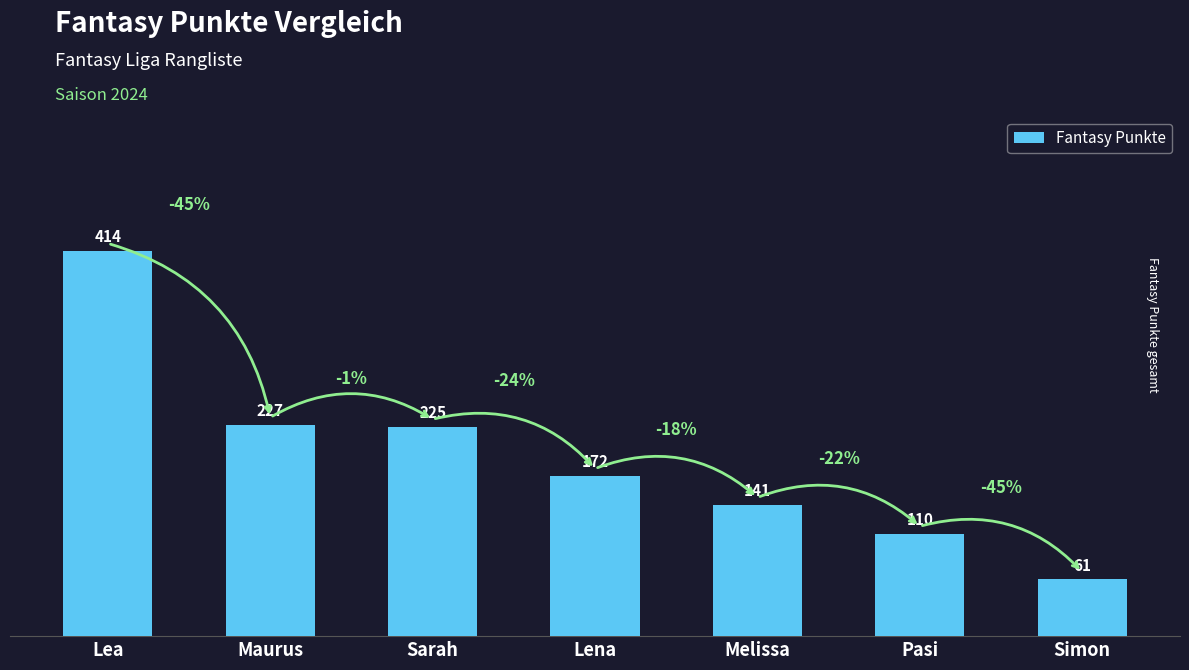

What is the minimum value shown in the chart?

61